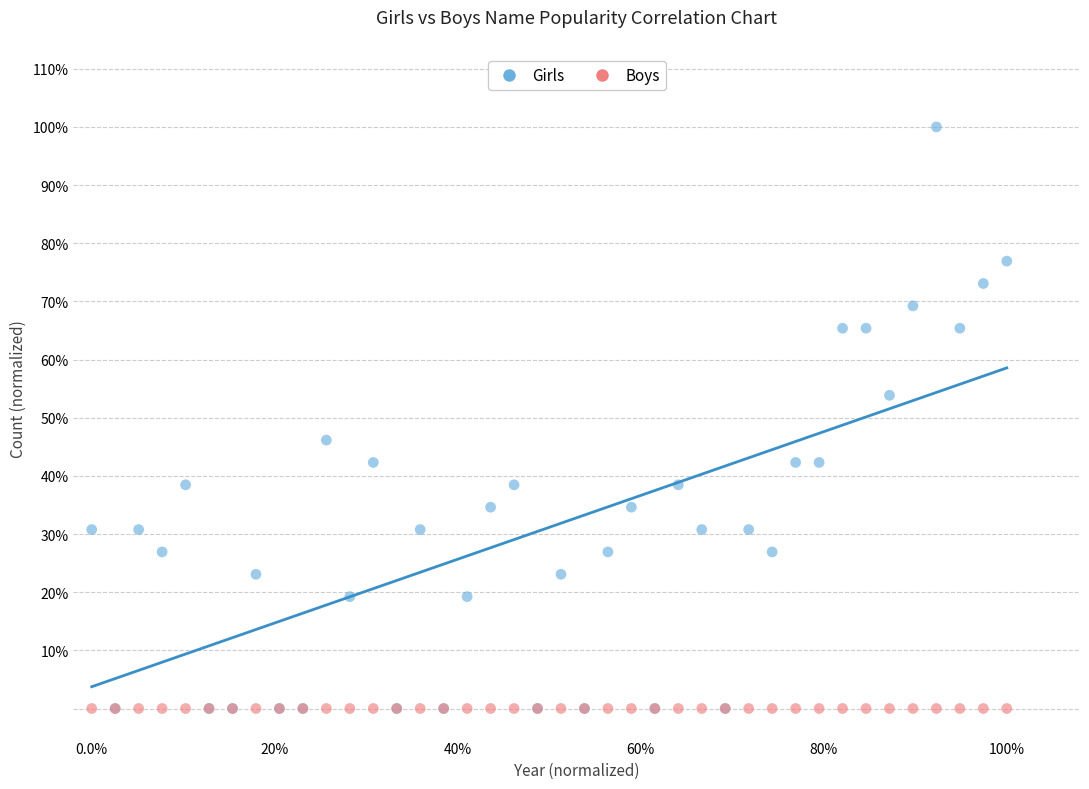

What are all the series names shown in the legend?

Girls, Boys